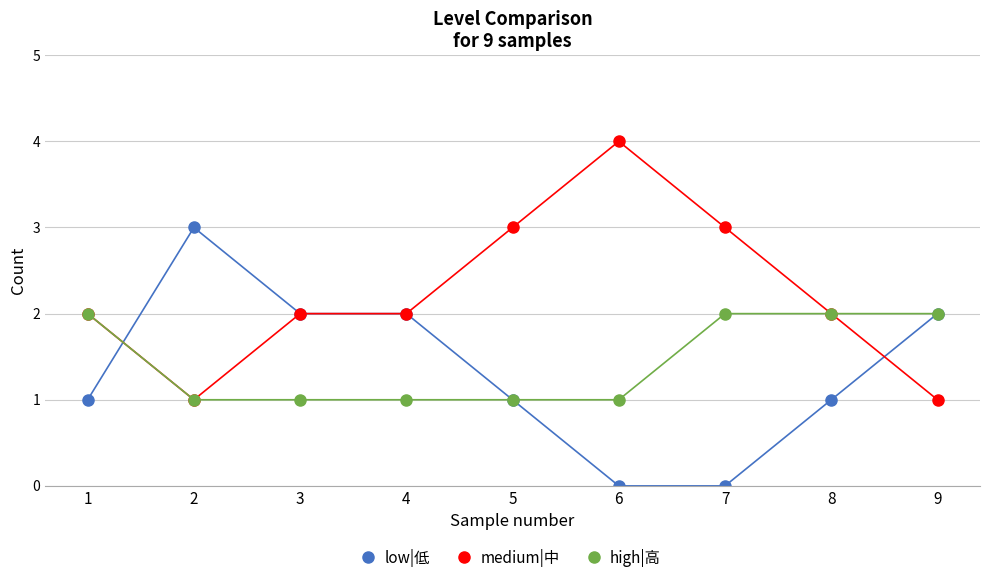

What is the difference between the maximum and minimum values in the low|低 series?

3